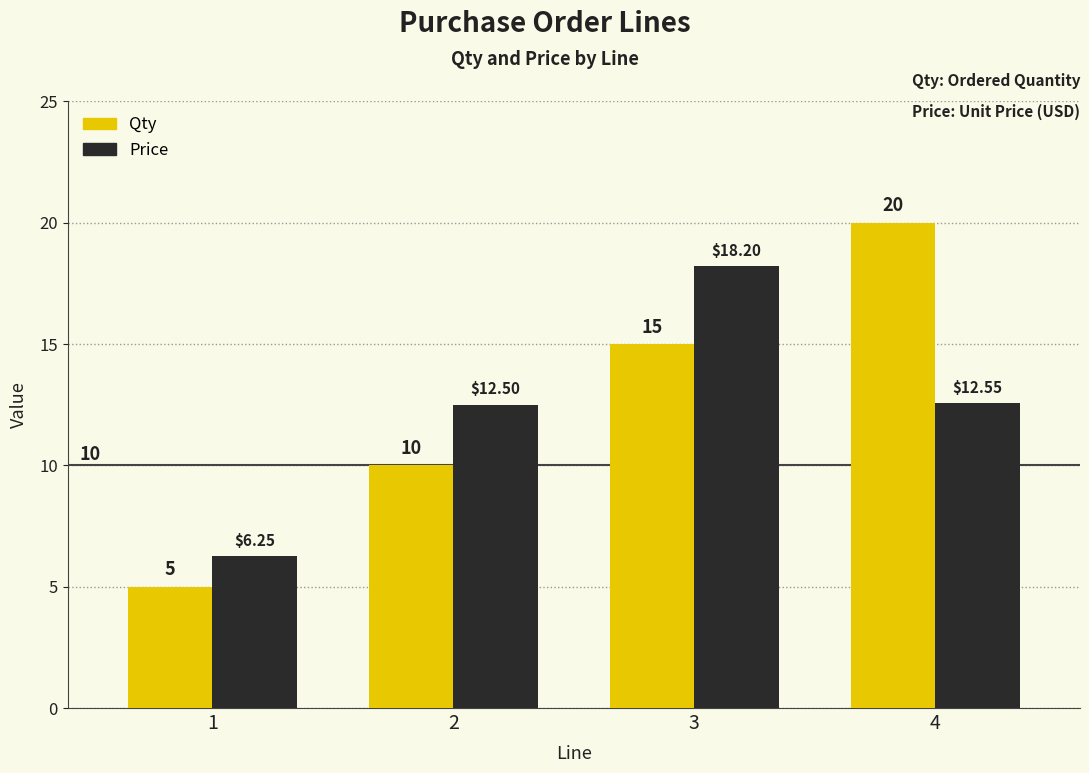

What is the difference between the highest and lowest values at 3?

3.2